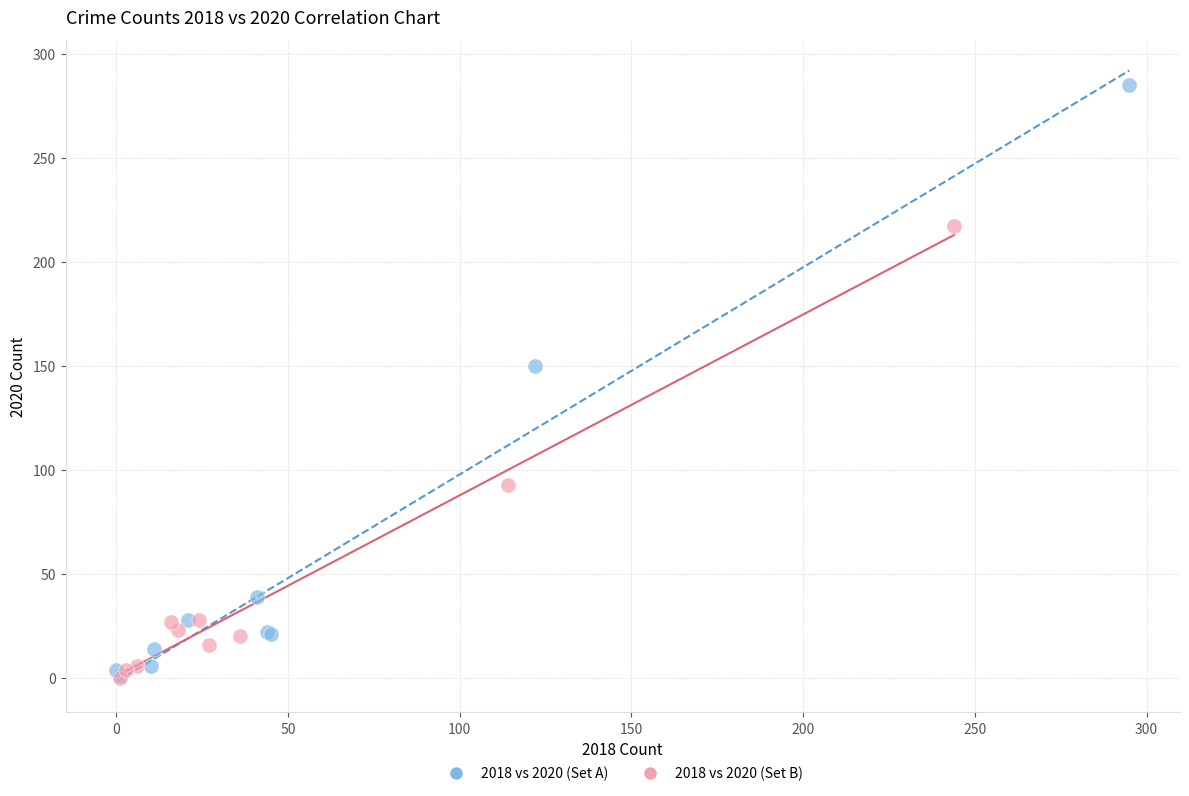

What are all the series names shown in the legend?

2018 vs 2020 (Set A), 2018 vs 2020 (Set B)